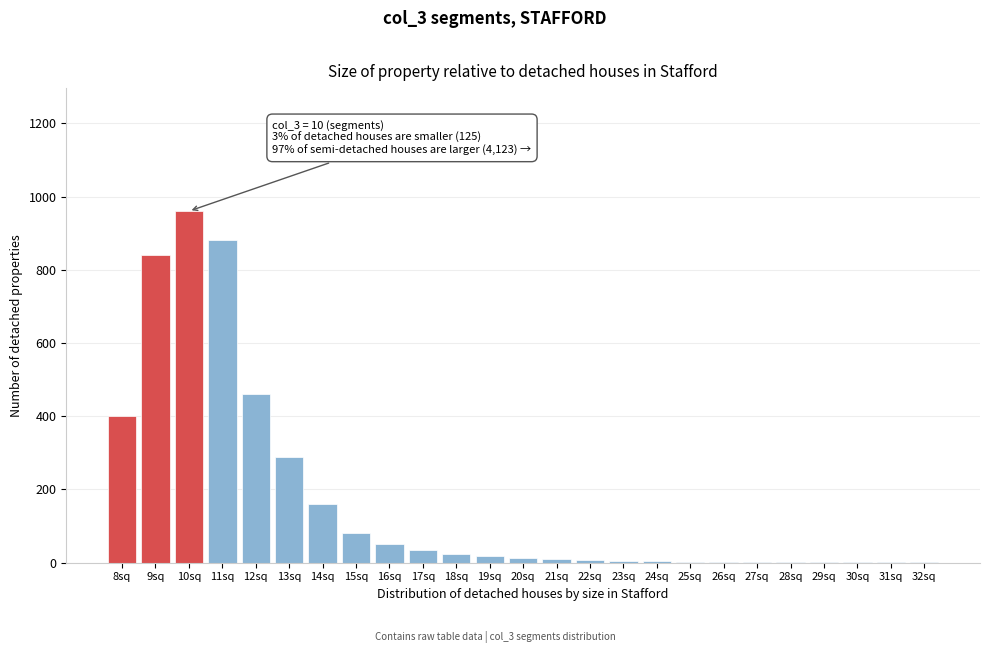

Which category has the highest value across all series?

10sq